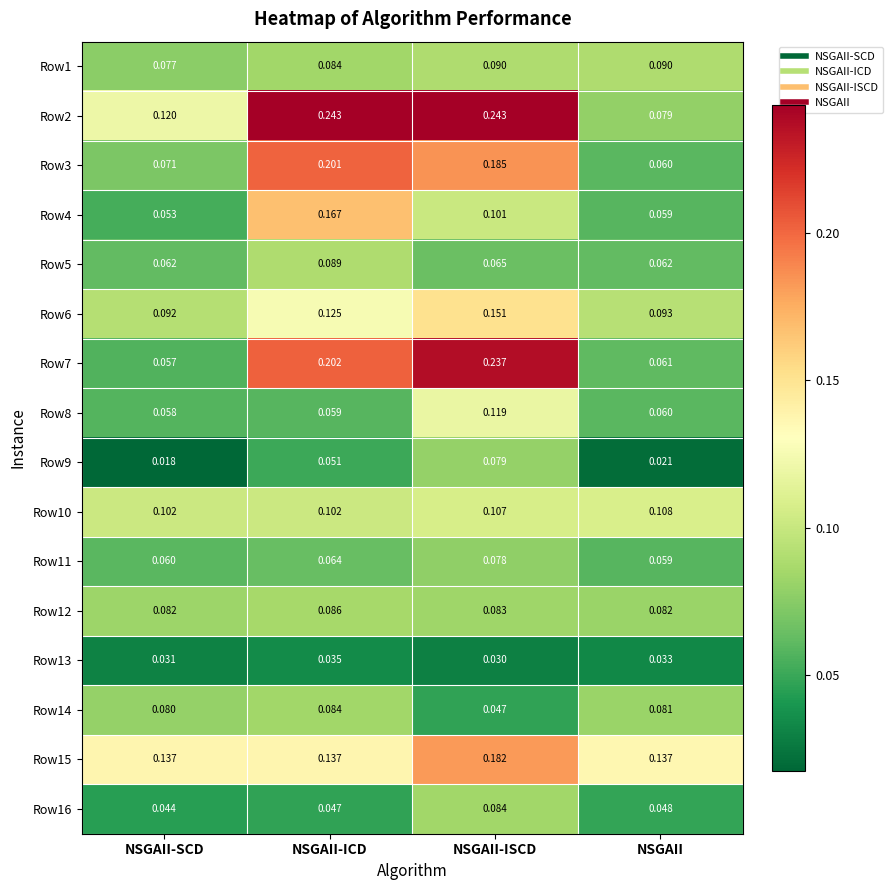

At which category is the sum across all series the highest?

NSGAII-ISCD